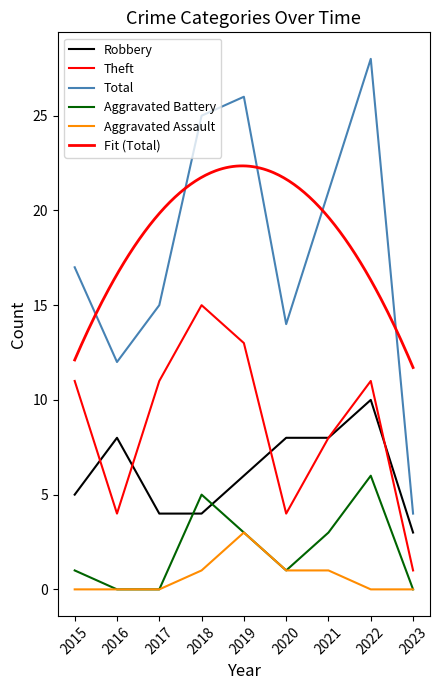

How many times do Robbery and Aggravated Battery cross each other?

2